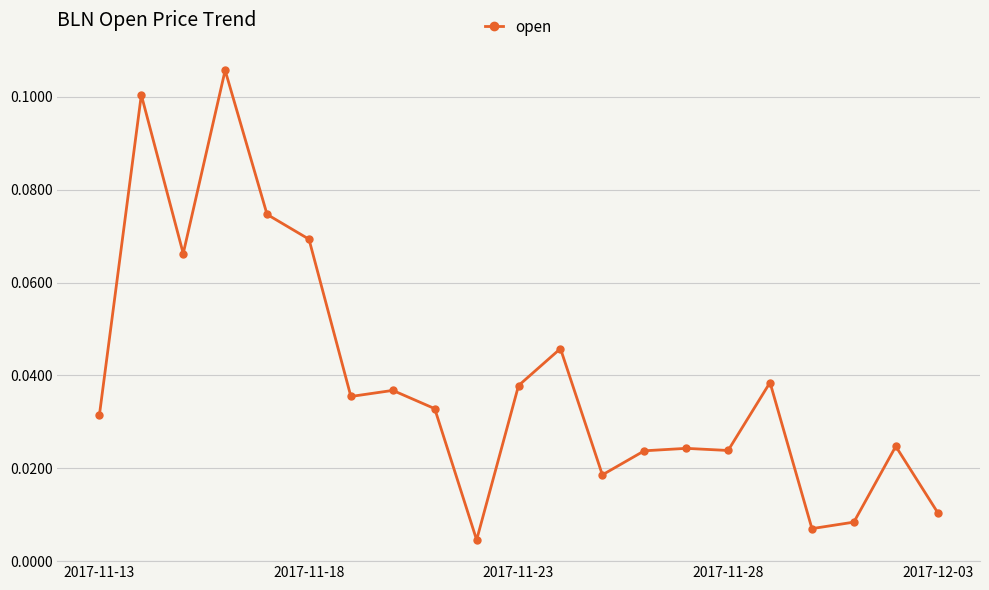

What is the sum of all values?

0.8